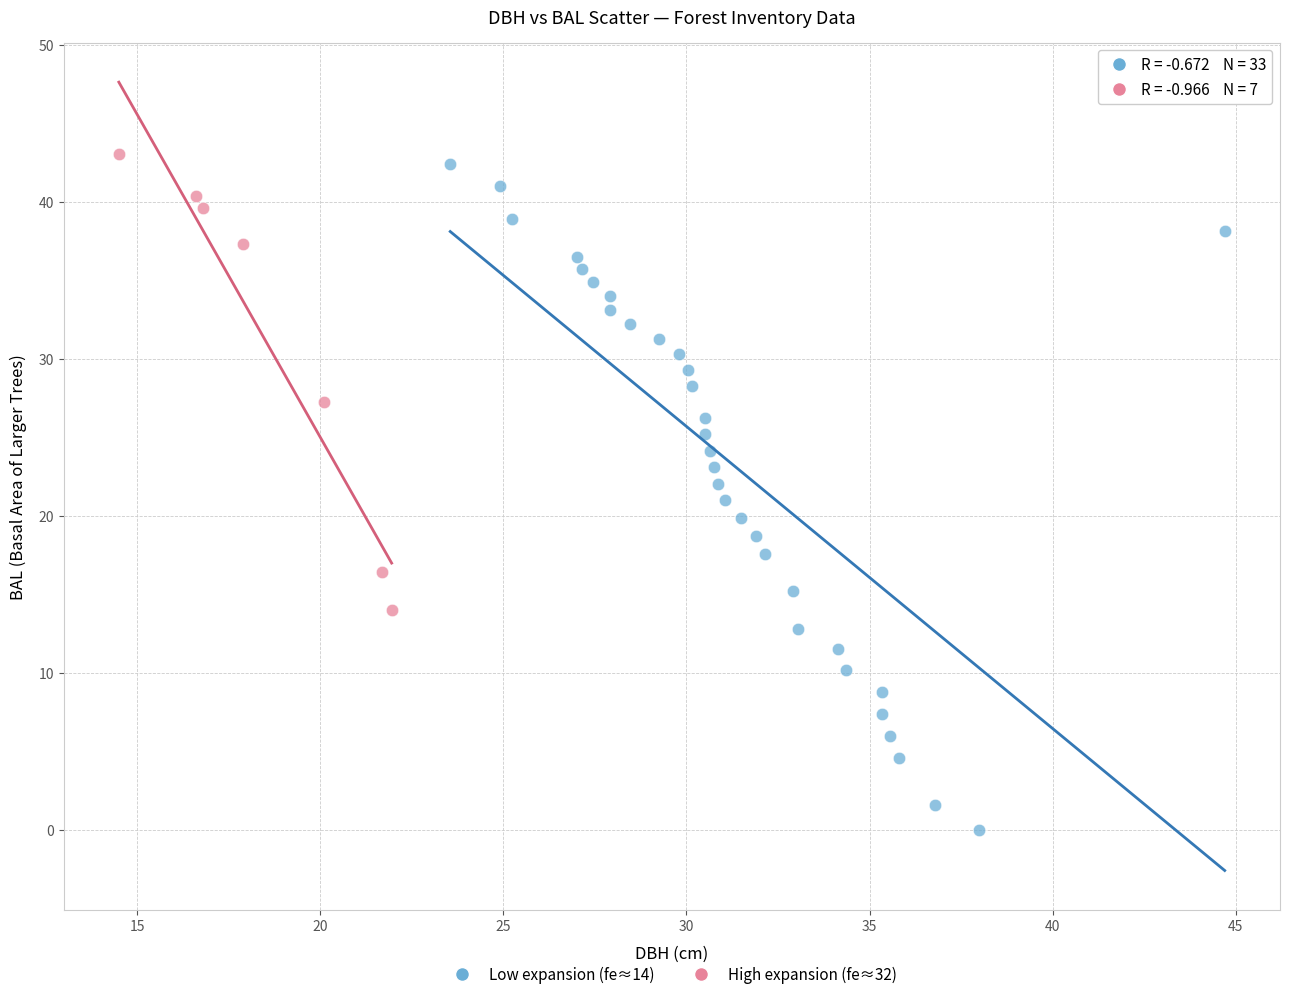

Which series has the largest Y range (max minus min)?

Low expansion (fe≈14)